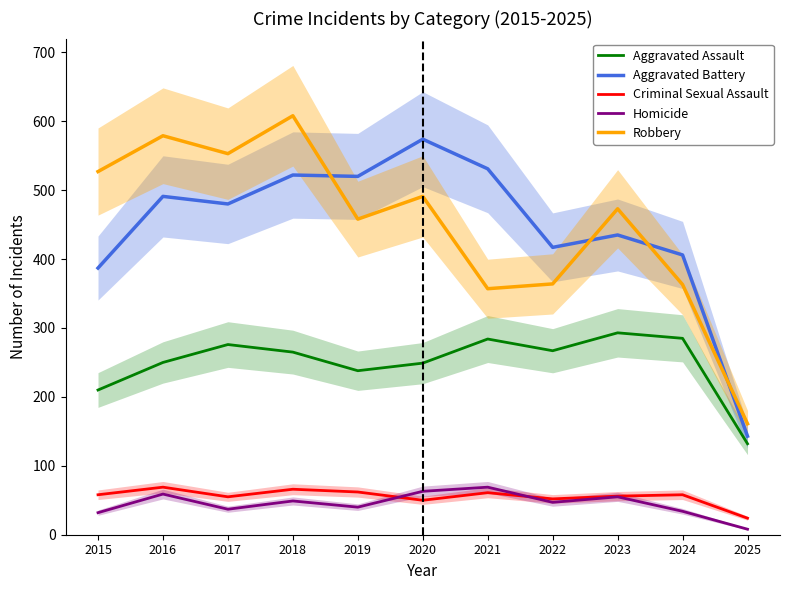

What is the difference between the maximum and minimum values in the Aggravated Battery series?

431